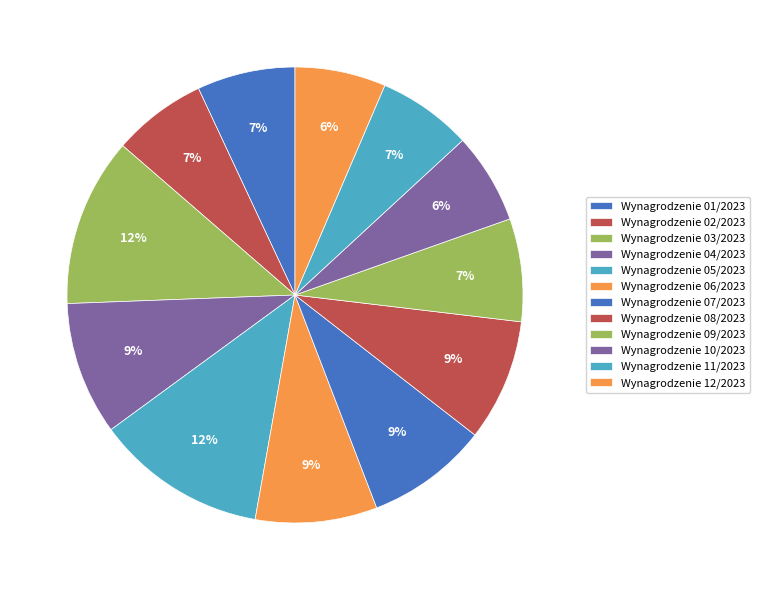

What portion of the pie excludes Wynagrodzenie 08/2023?

91.4%